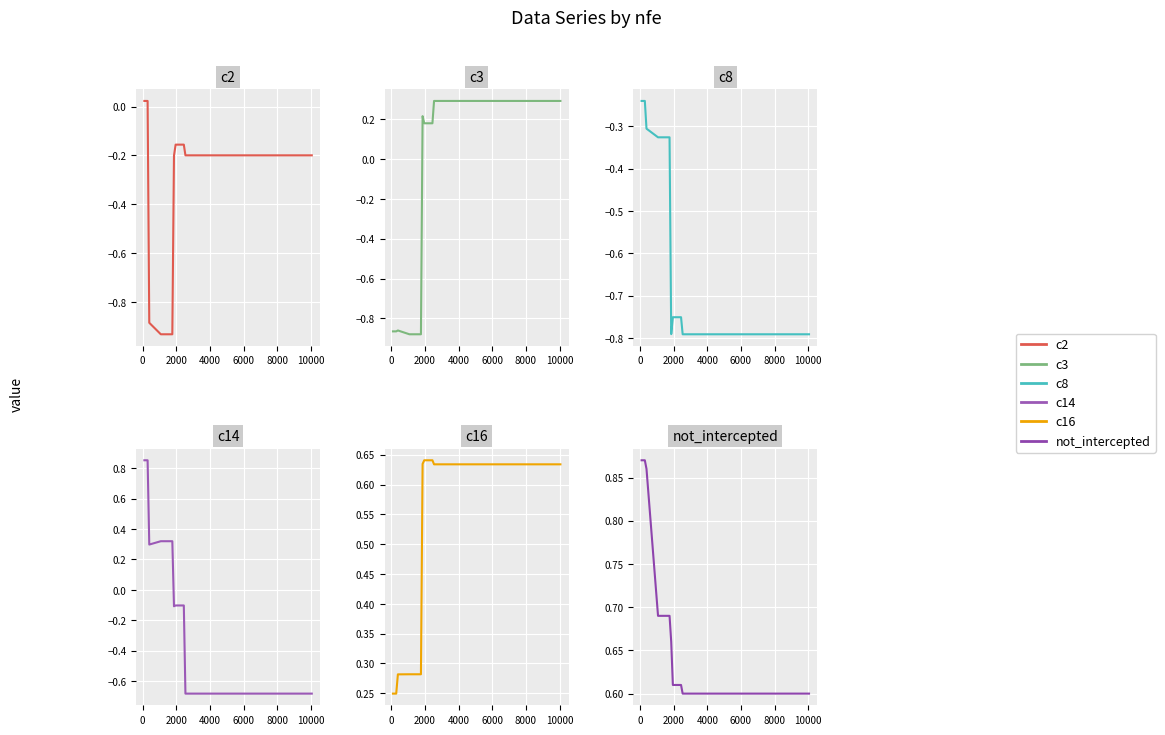

Rank the series by their maximum value, from lowest to highest.

c8, c2, c3, c16, c14, not_intercepted